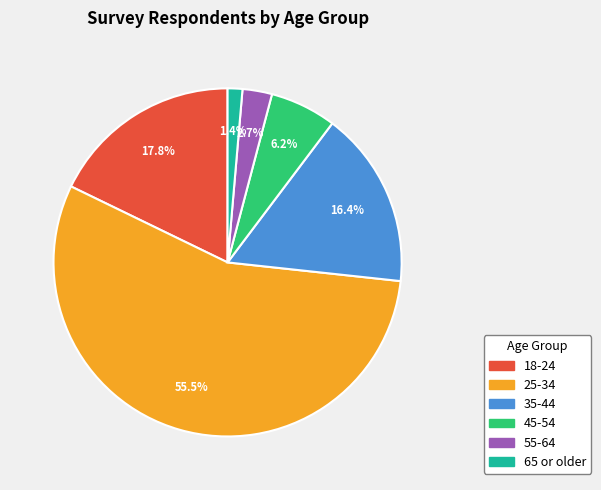

How many slices are in this pie chart?

6